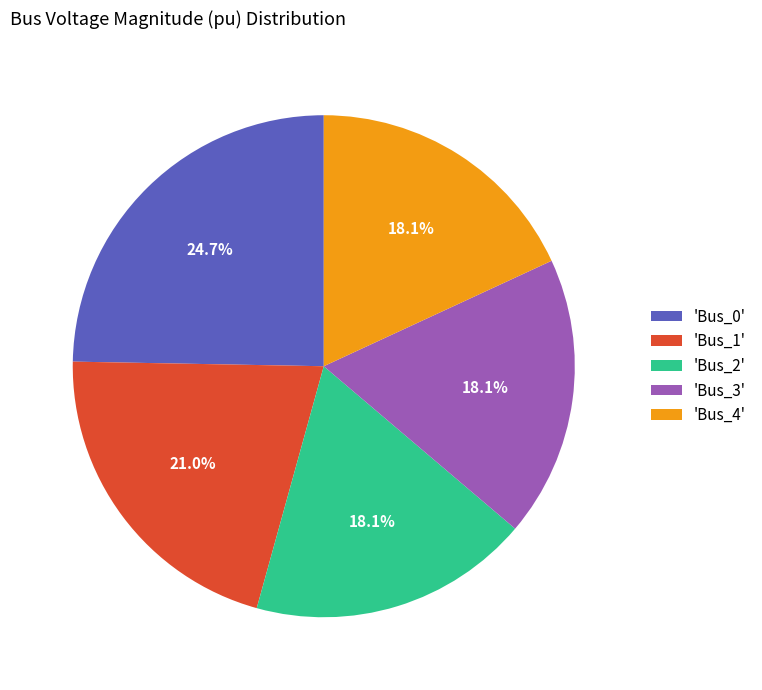

How many segments does this pie chart have?

5